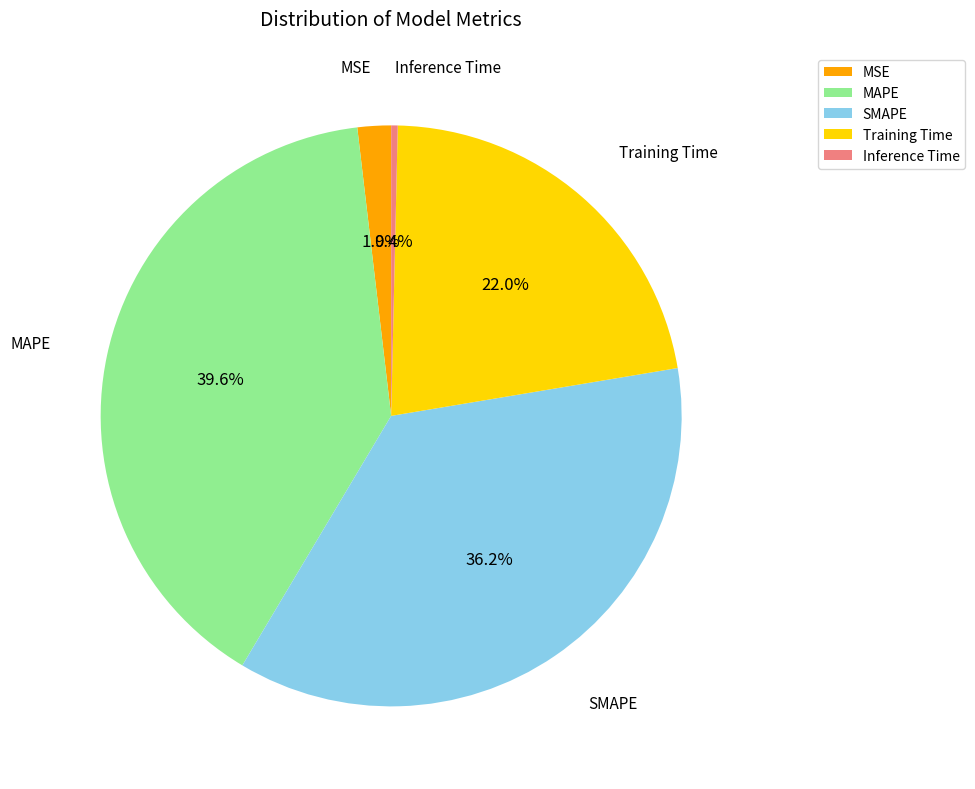

Does Inference Time account for over 50% of the chart?

No